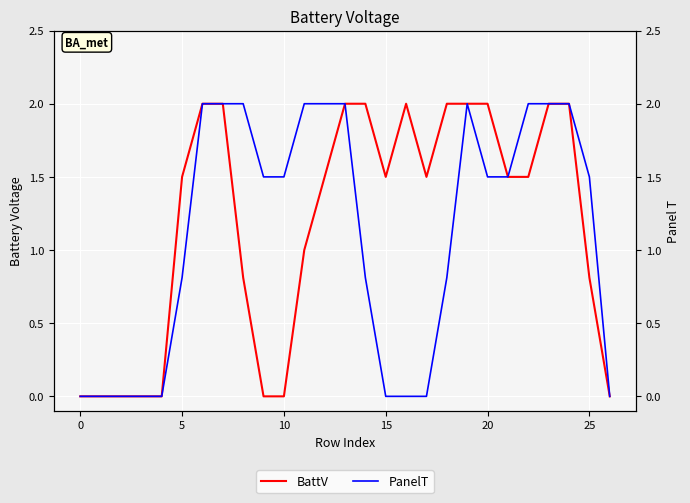

How many interior local peaks does the PanelT series have?

1